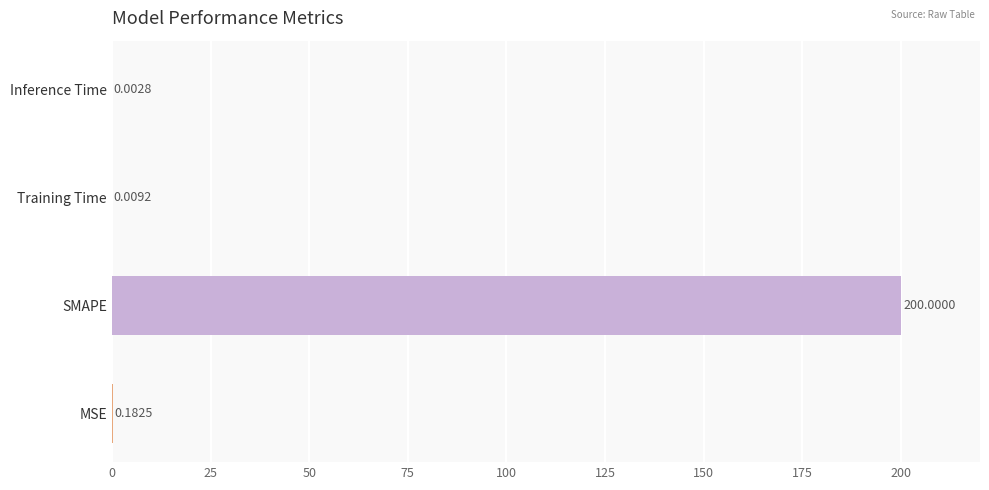

Which label corresponds to the largest value in the chart?

SMAPE